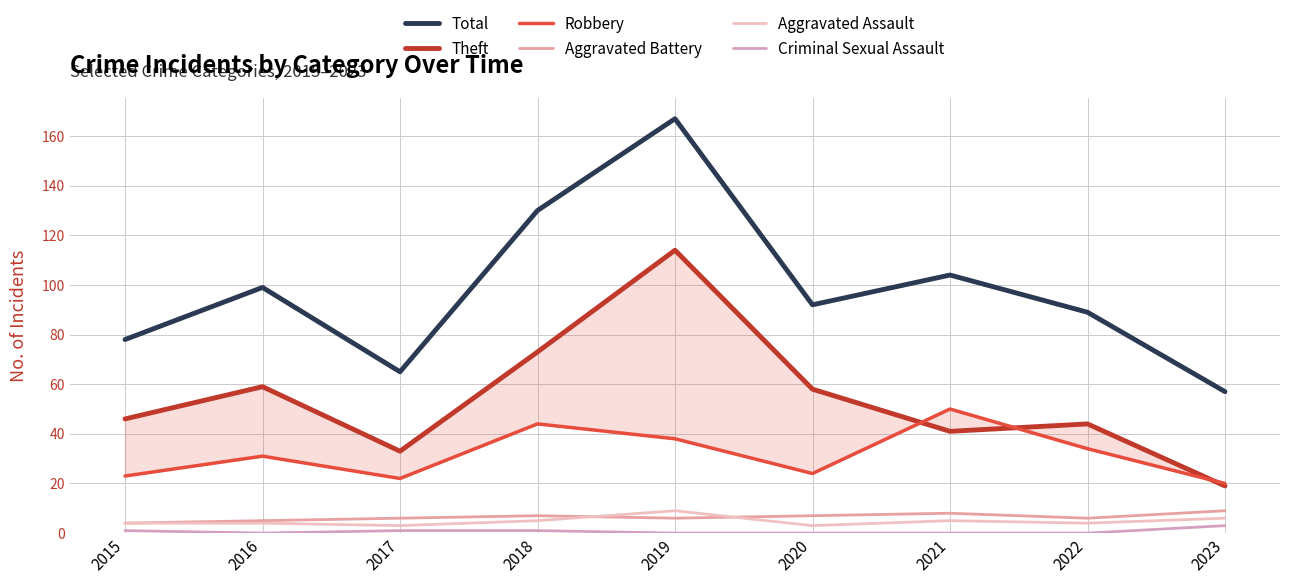

Does the chart display data point markers on the line(s)?

No